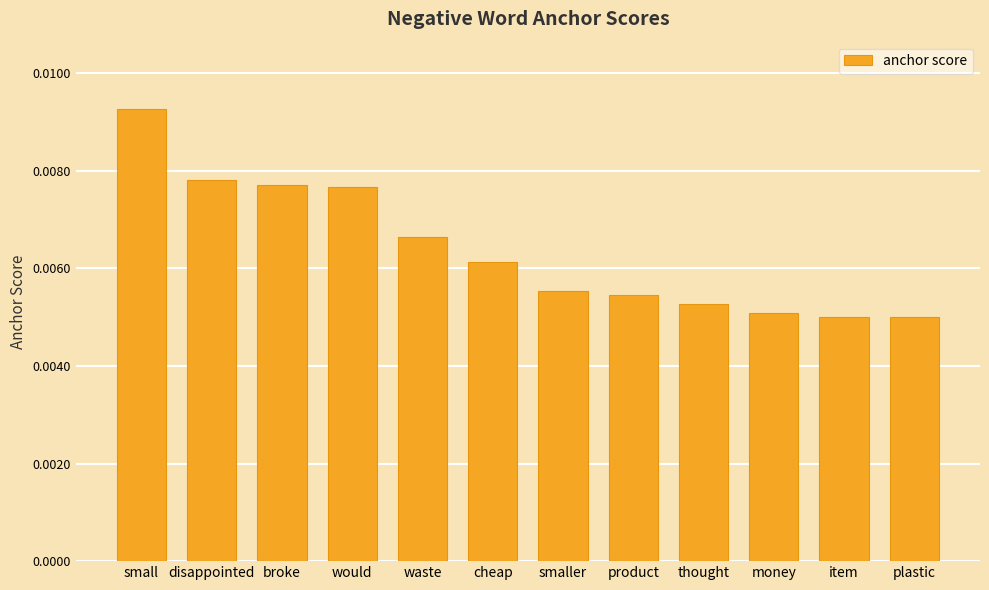

What position from the left is would?

4